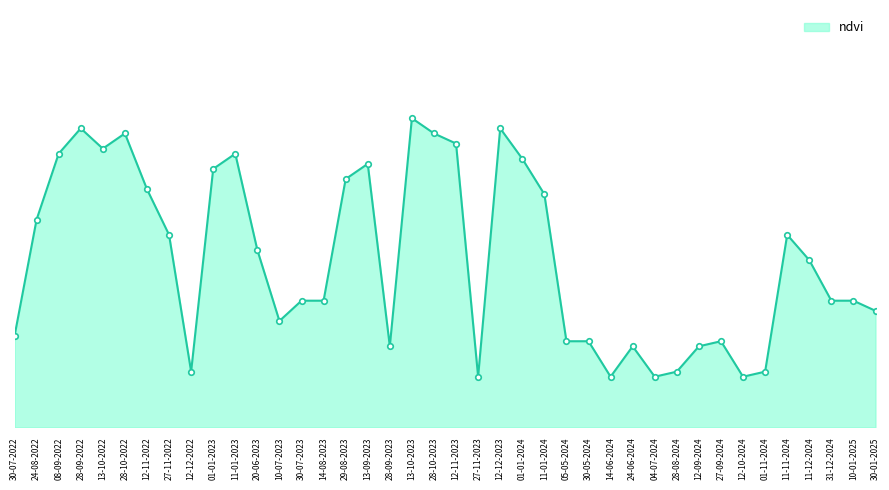

Does the chart have visible grid lines?

No